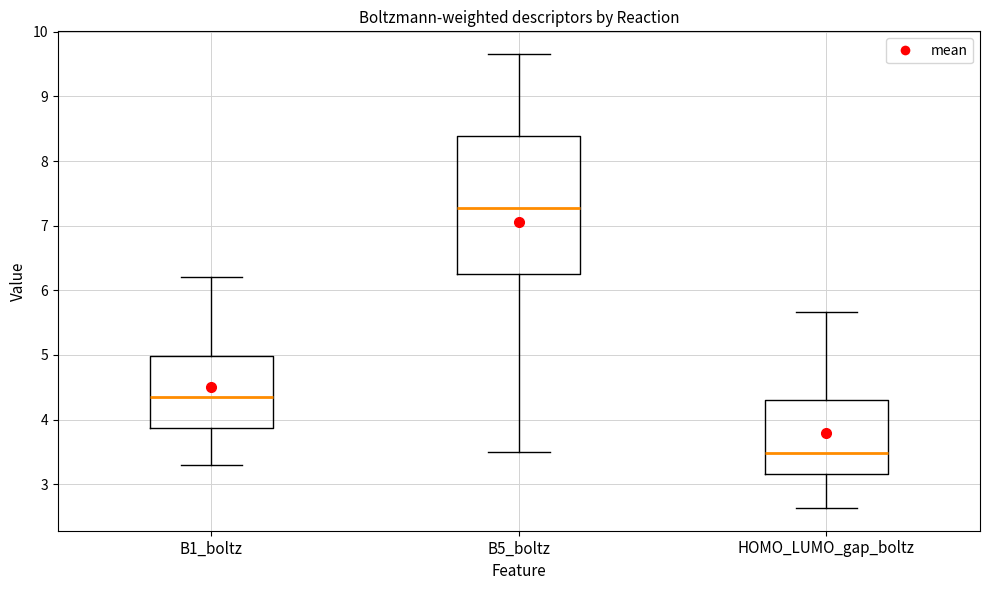

Which box is the tallest, from its lower edge to its upper edge?

B5_boltz